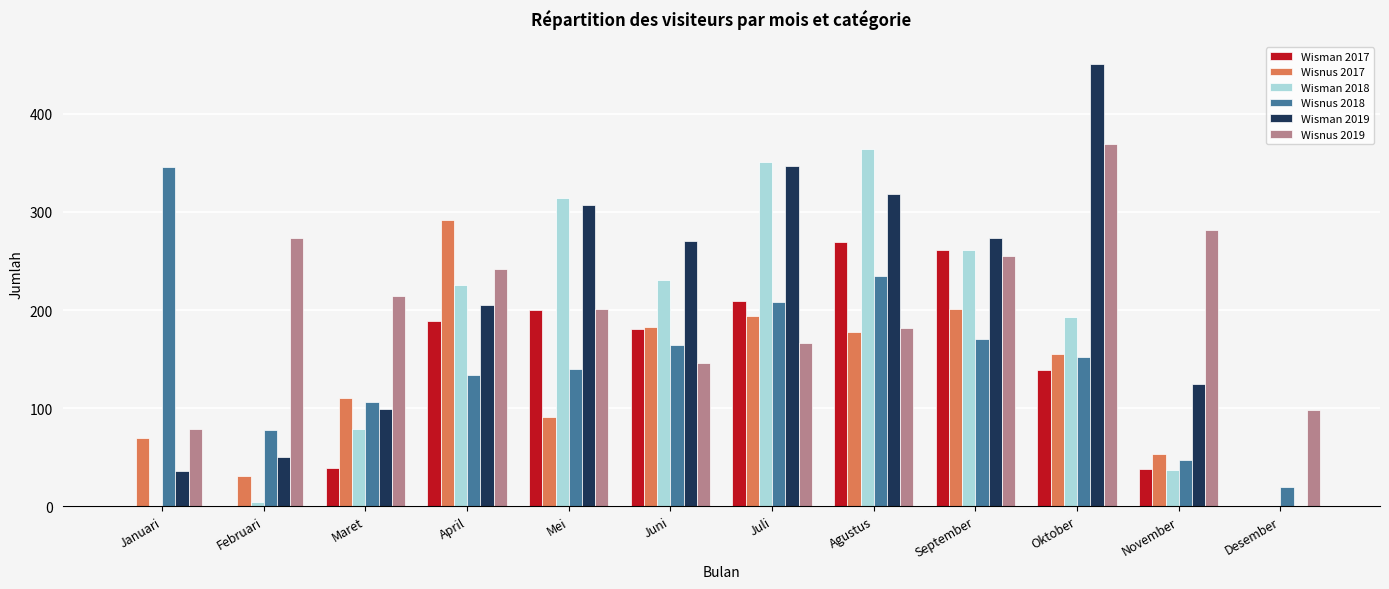

Is the value of Wisnus 2018 at Mei greater than the value of Wisman 2019 at Juni?

No